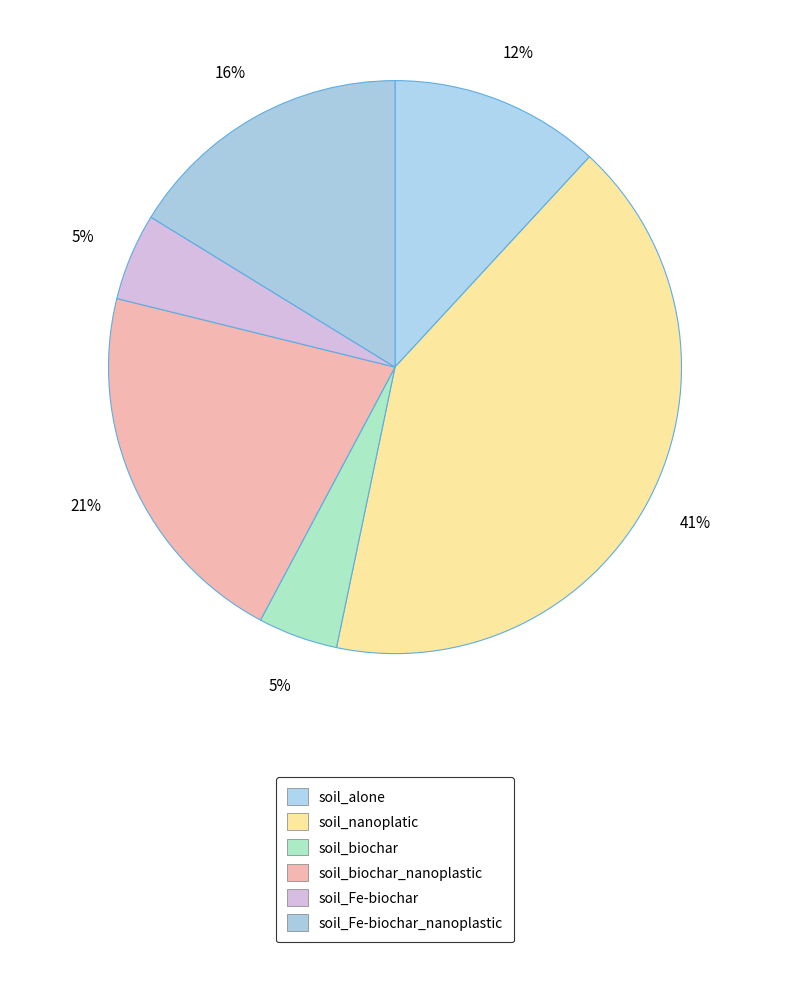

How many segments does this pie chart have?

6